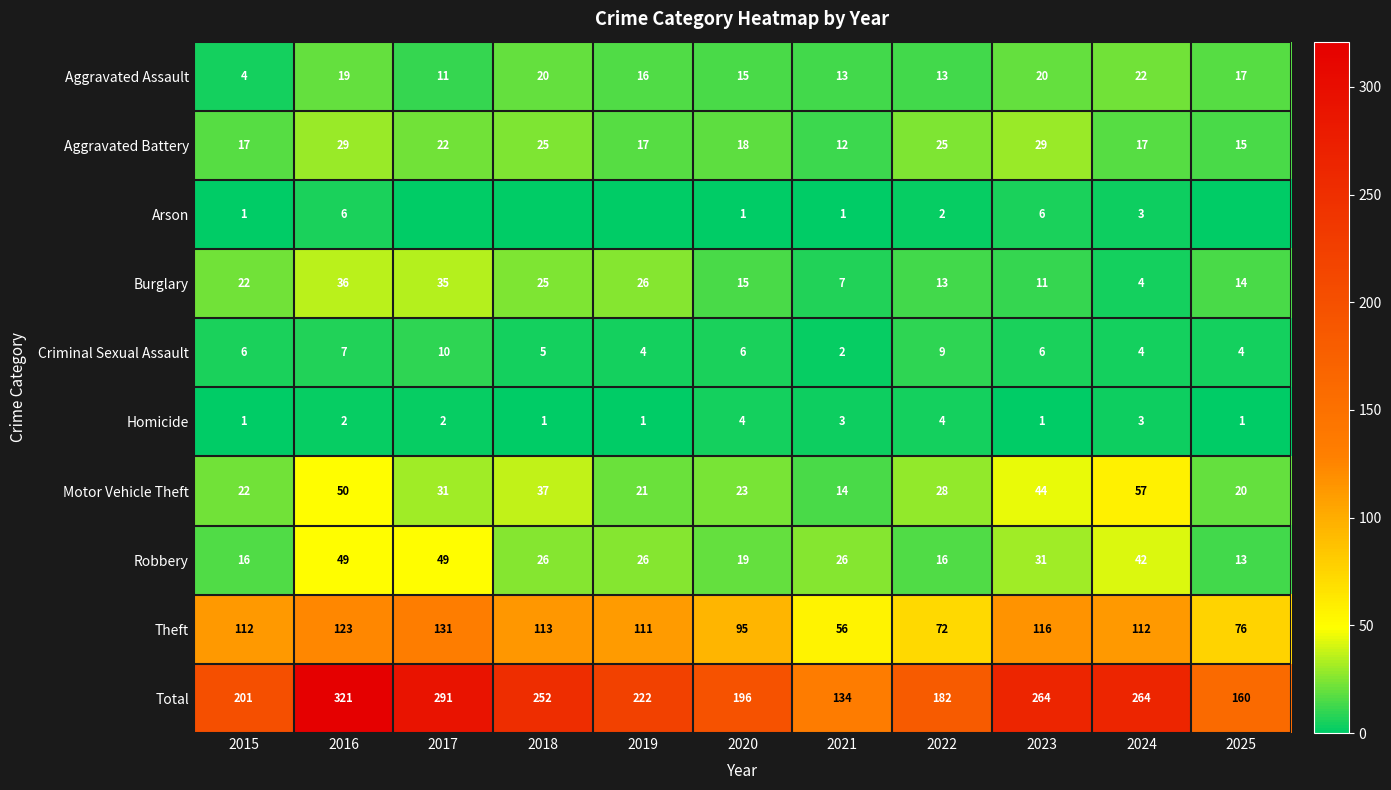

True or false: Homicide has a value of 1 at 2018.

True